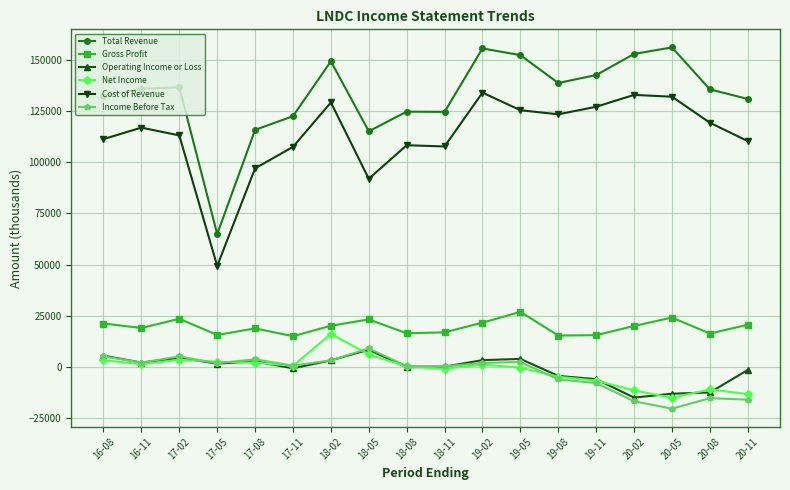

What is the sum of all Net Income values?

-26900